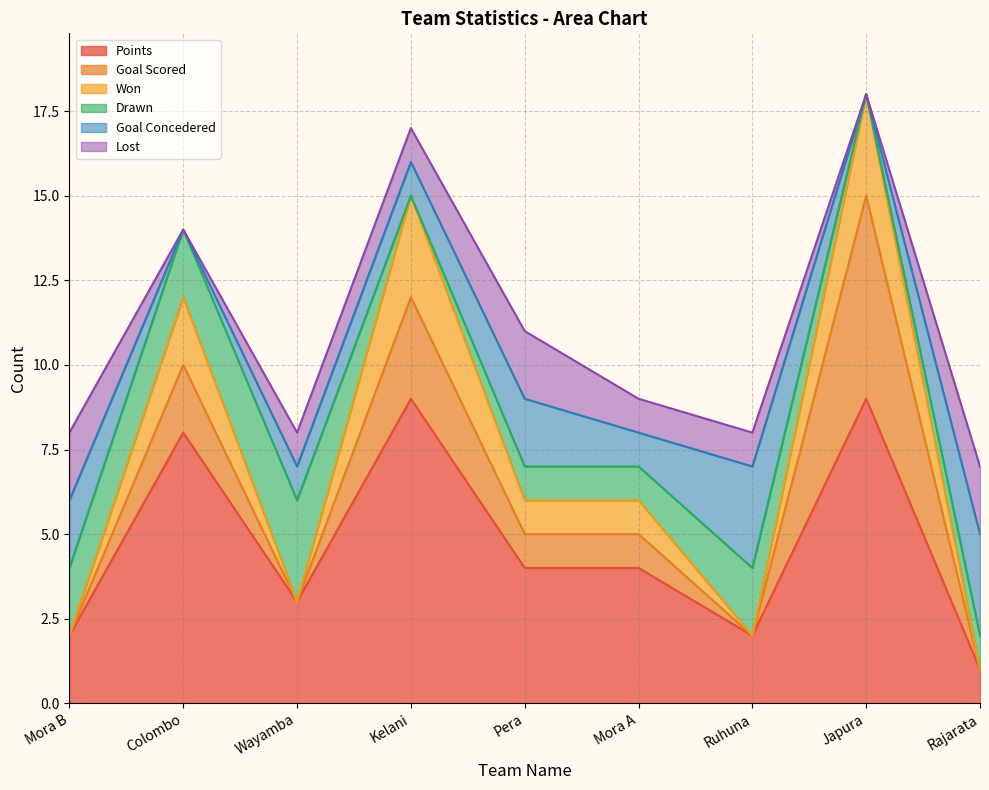

How many categories are shown in the chart?

9